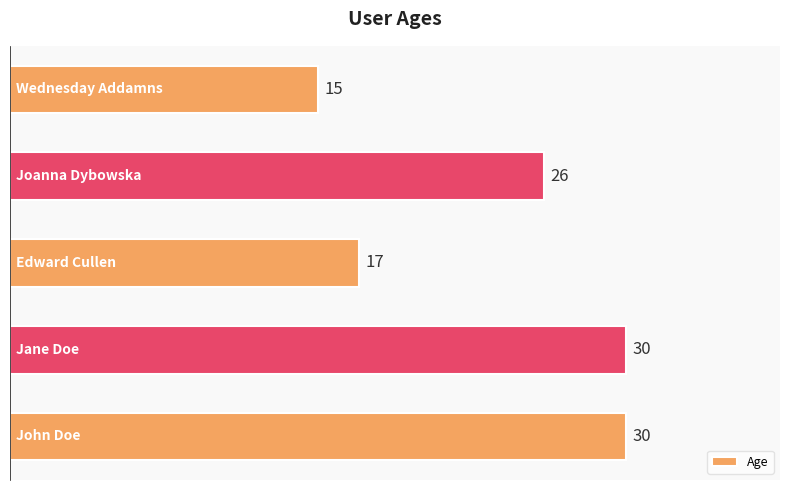

How many values are between 17 and 30?

4